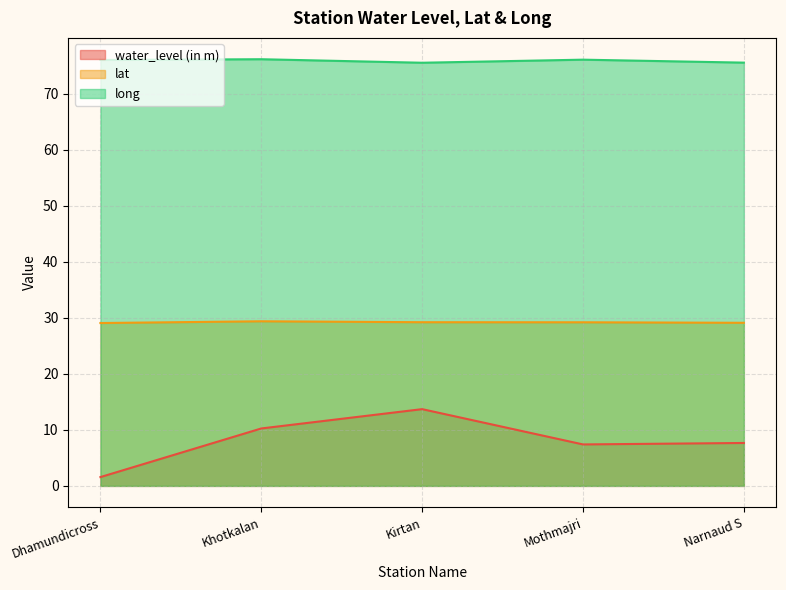

Which category has the highest value in the water_level (in m) series?

Kirtan